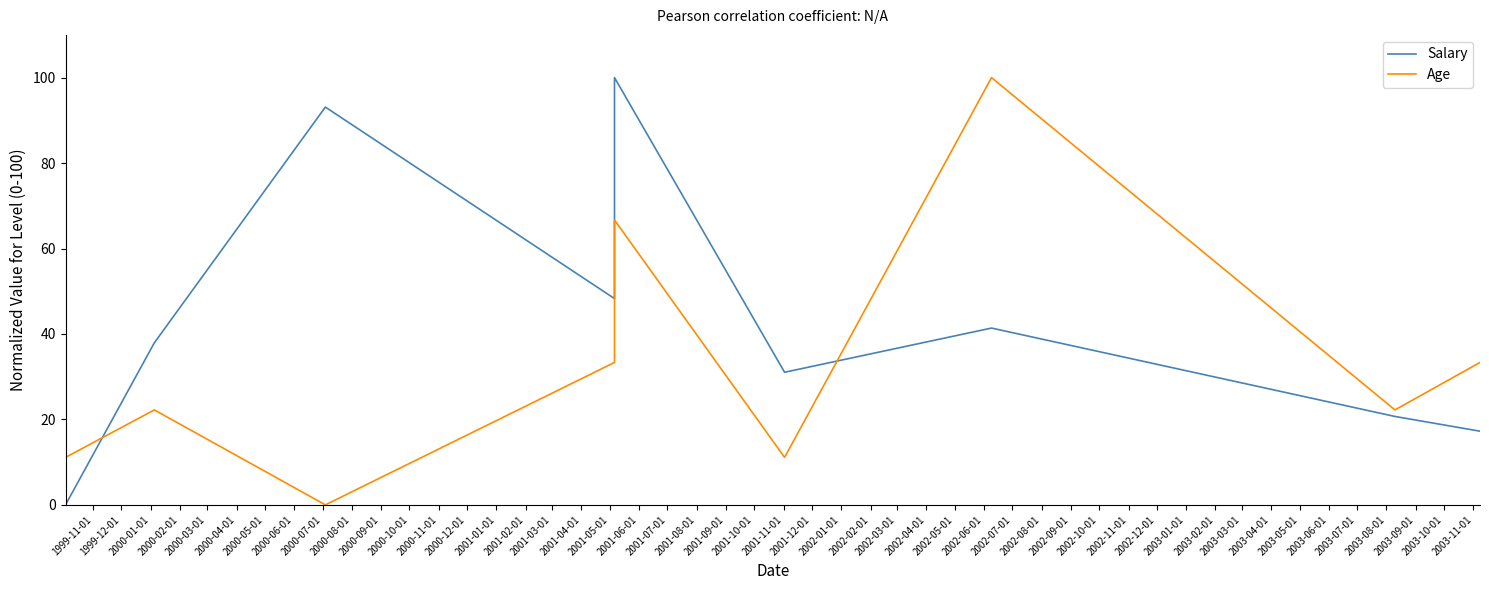

True or false: Age has a value of 7.3 at 1999-12-01.

False